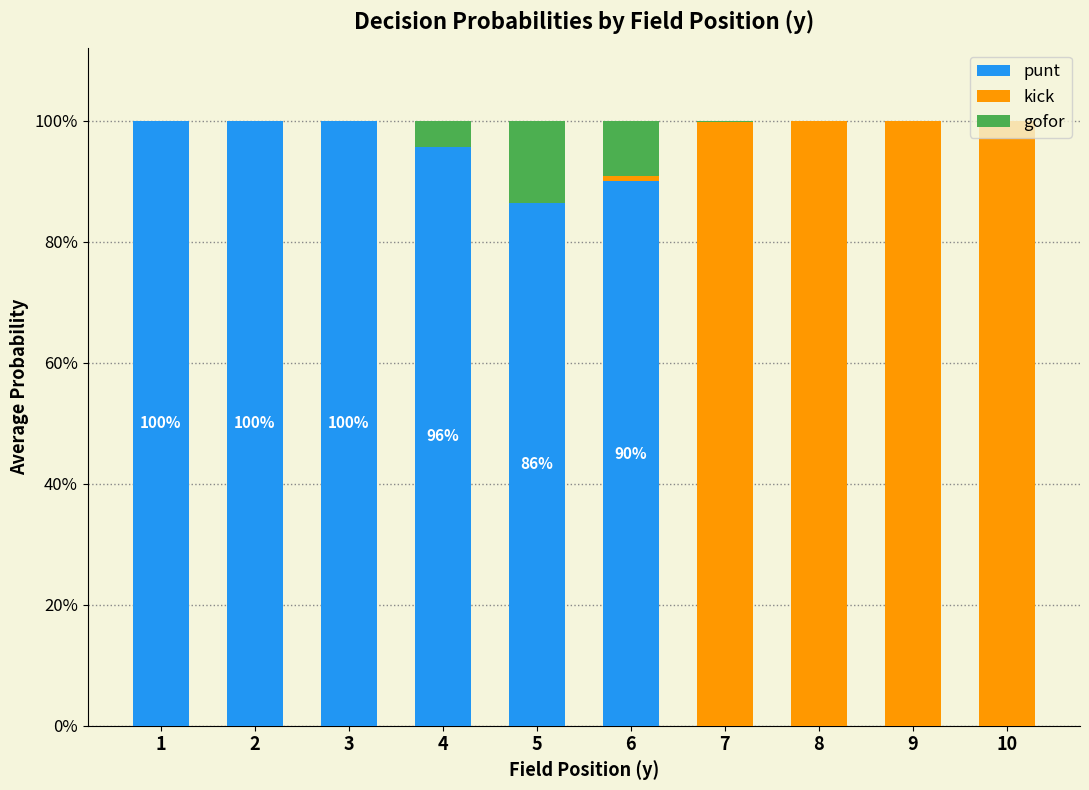

Is it true that kick equals 0.5 at 3?

False